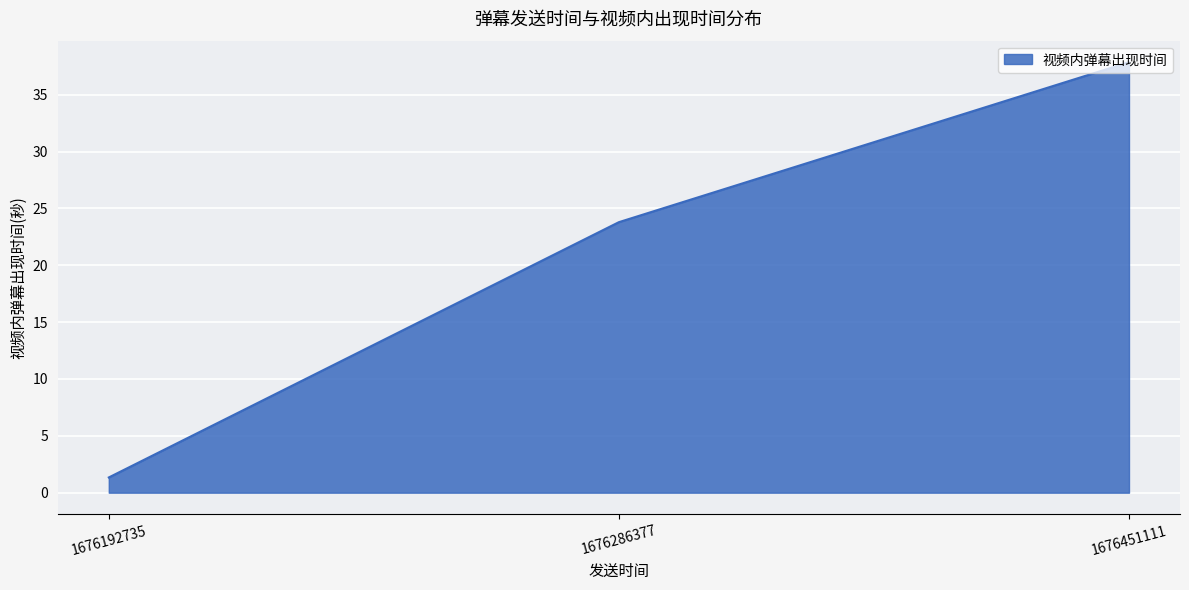

What is the change in value from 1676286377 to 1676451111?

+14.1